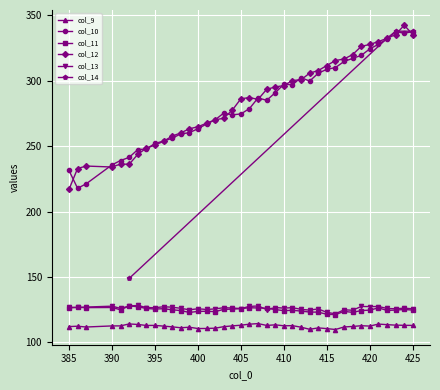

What is the value of the col_12 point at the 22nd from the left?

293.5